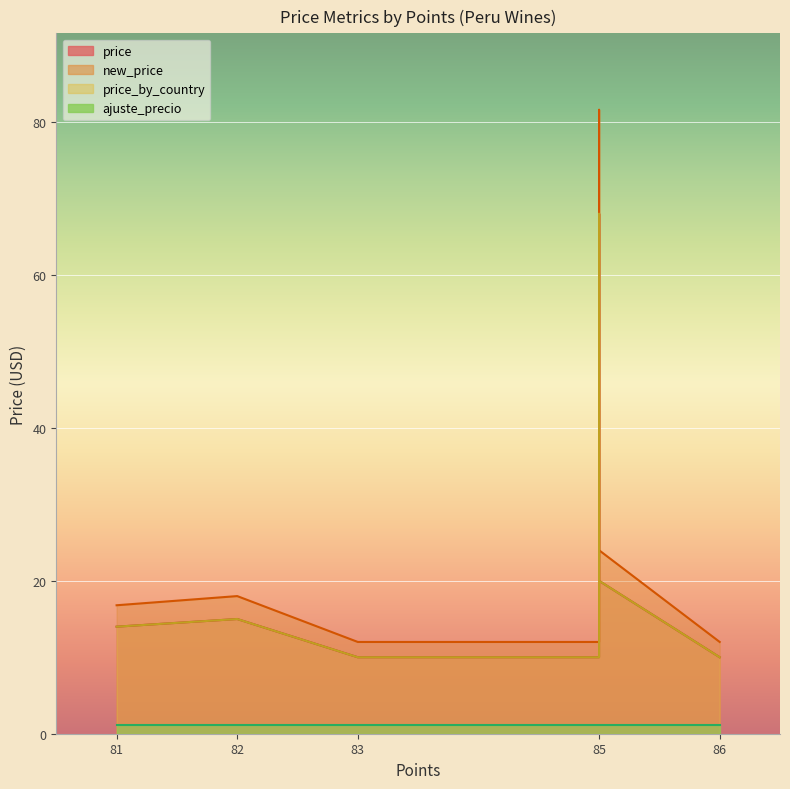

True or false: price_by_country and price intersect in this chart.

False